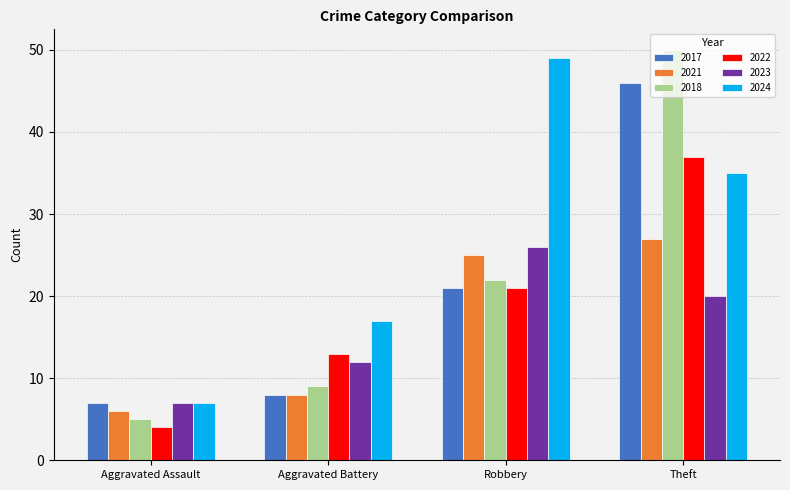

Rank the categories by 2018 value from lowest to highest.

Aggravated Assault, Aggravated Battery, Robbery, Theft